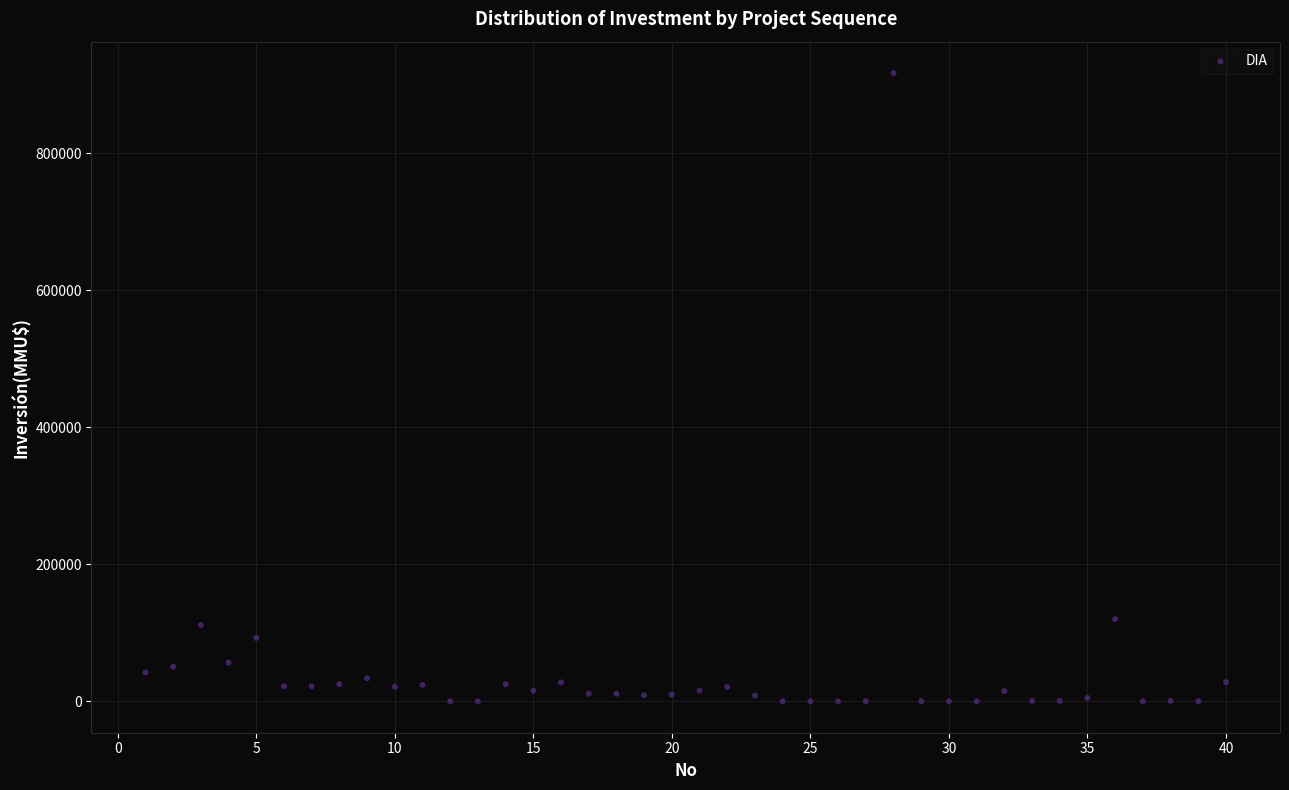

What is the range of Y values (max minus min)?

917000